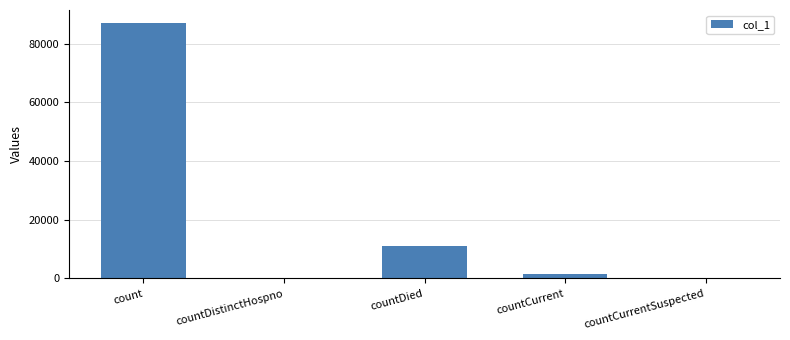

What is the sum of all values?

99761